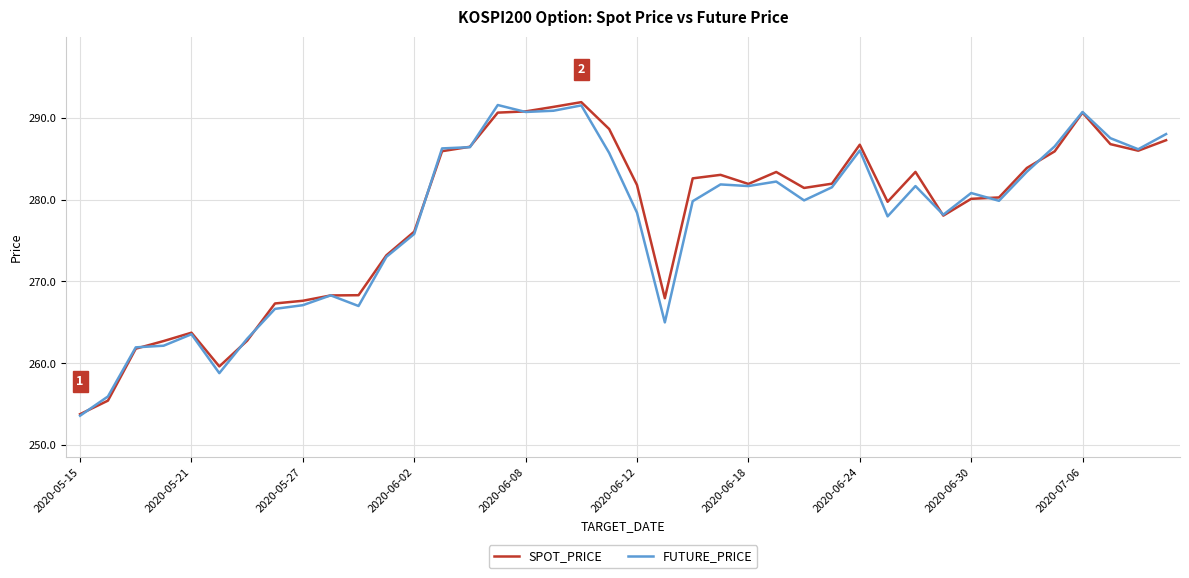

What is the difference between the maximum and second lowest values in the FUTURE_PRICE series?

35.6